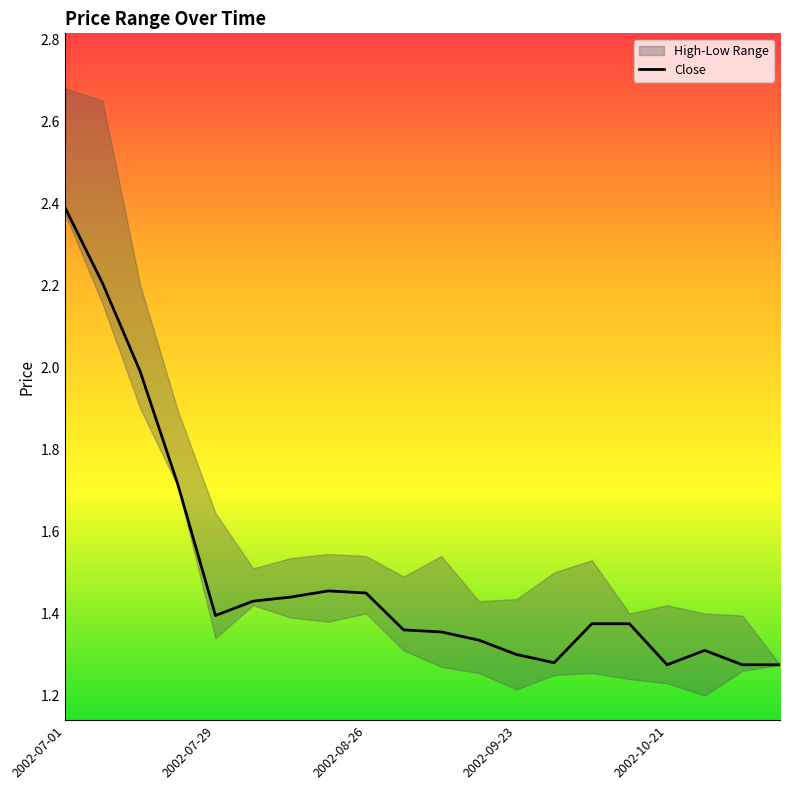

True or false: Low and High cross at least once.

False